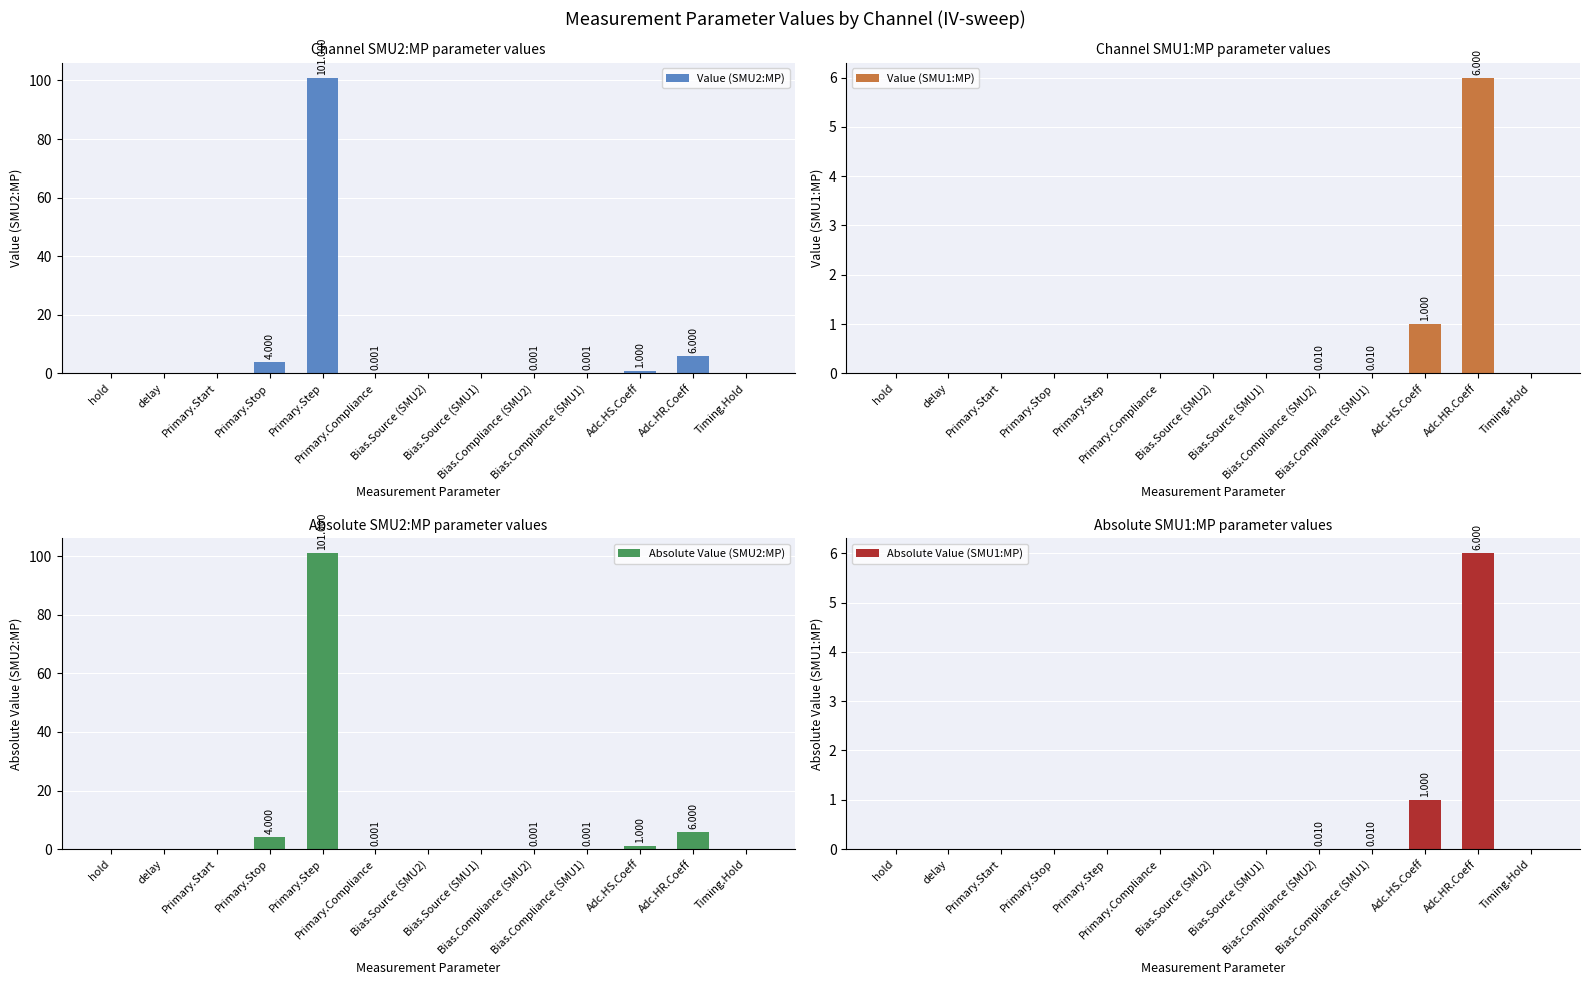

Reading left to right, transcribe all the data shown in this chart.

Value (SMU2:MP): 0.0	0.0	0.0	4.0	101.0	0.0	0.0	0.0	0.0	0.0	1.0	6.0	0.0
Value (SMU1:MP): 0.0	0.0	0.0	0.0	0.0	0.0	0.0	0.0	0.0	0.0	1.0	6.0	0.0
Absolute Value (SMU2:MP): 0.0	0.0	0.0	4.0	101.0	0.0	0.0	0.0	0.0	0.0	1.0	6.0	0.0
Absolute Value (SMU1:MP): 0.0	0.0	0.0	0.0	0.0	0.0	0.0	0.0	0.0	0.0	1.0	6.0	0.0